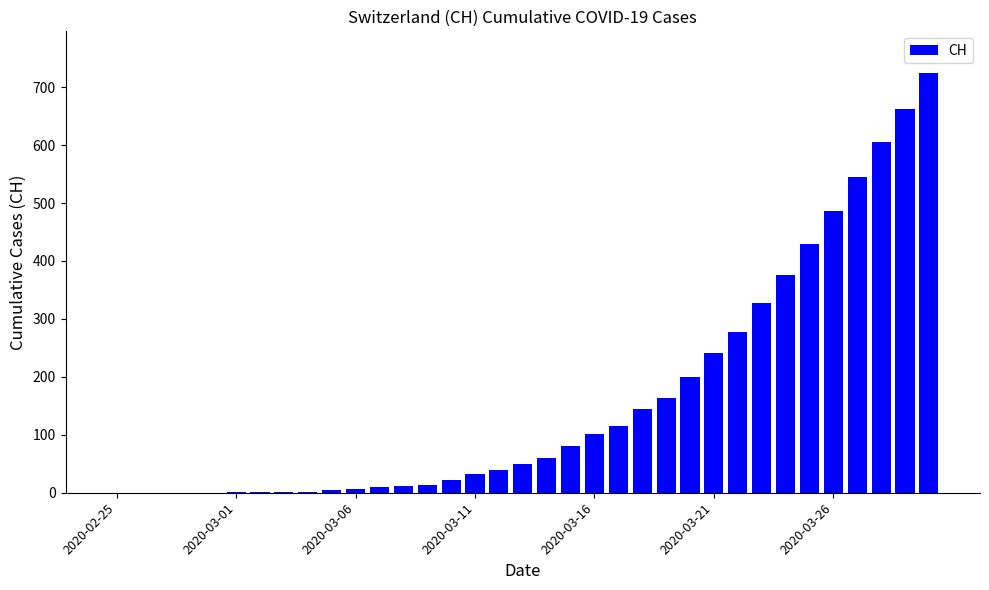

What is the sum of all values?

5736